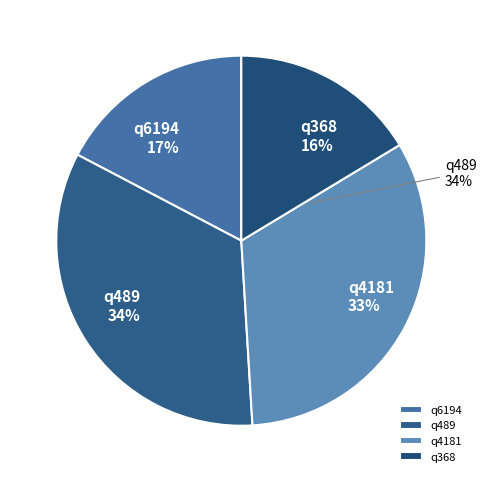

What is the total percentage of q4181 and q6194?

50.0%